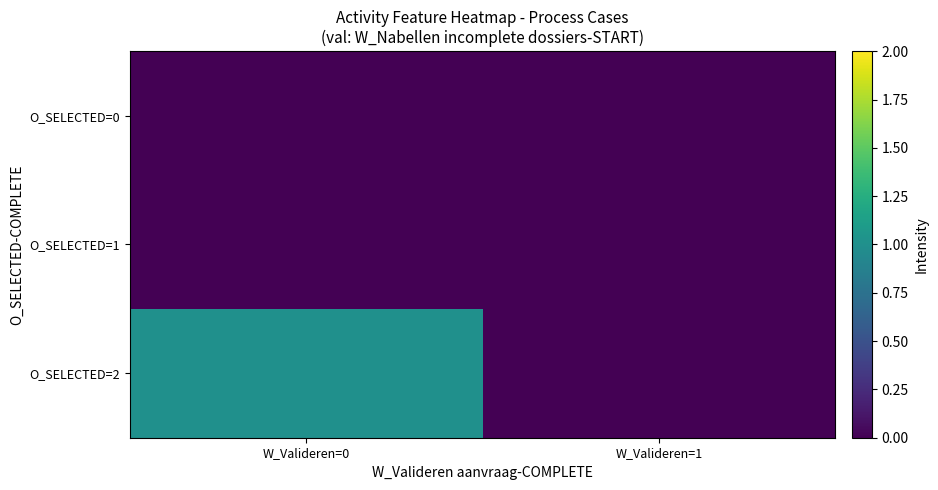

How many series are shown in this chart?

3